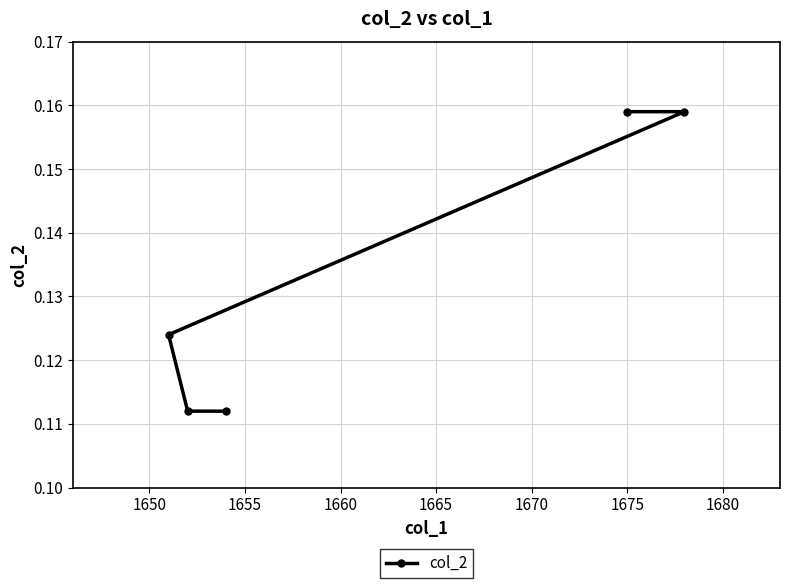

How many values are between 0 and 1?

5